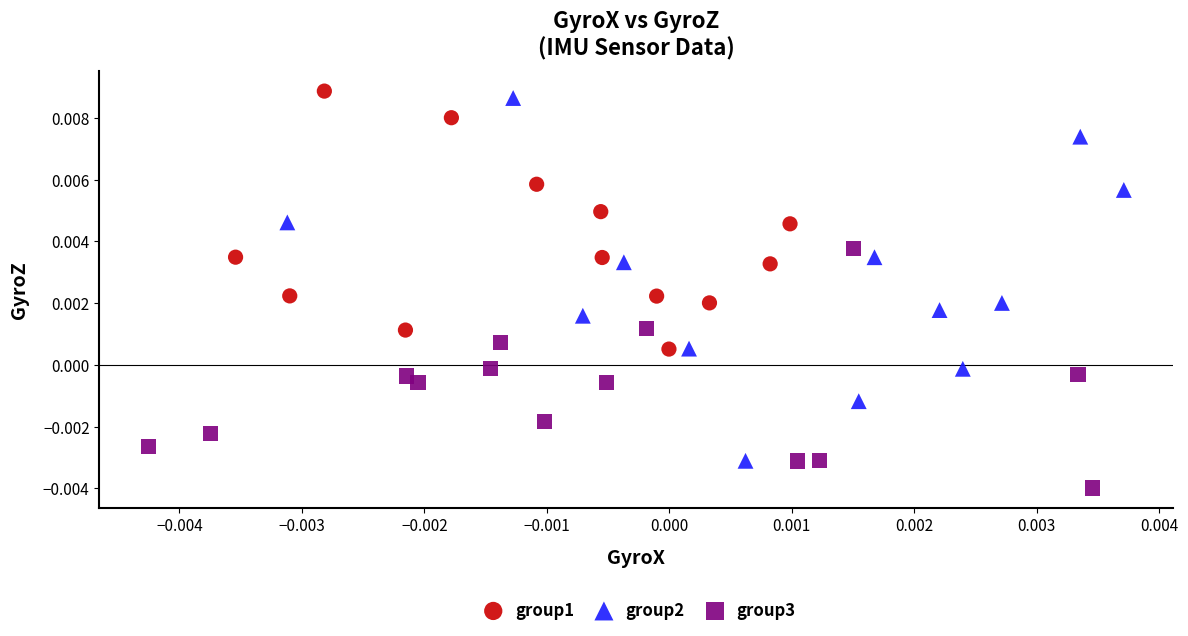

Which series contains the lowest Y value?

group3